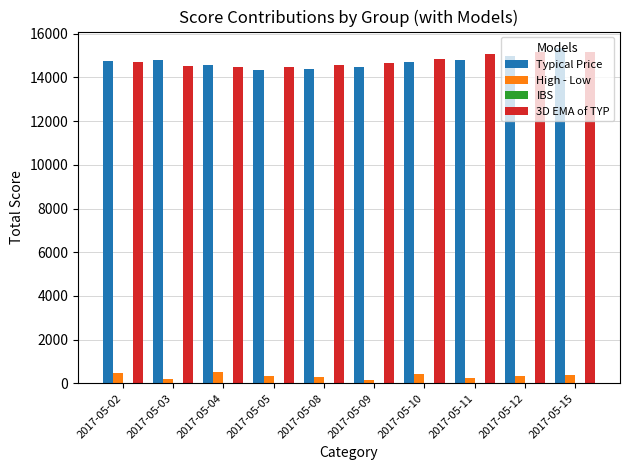

How many categories are shown in the chart?

10